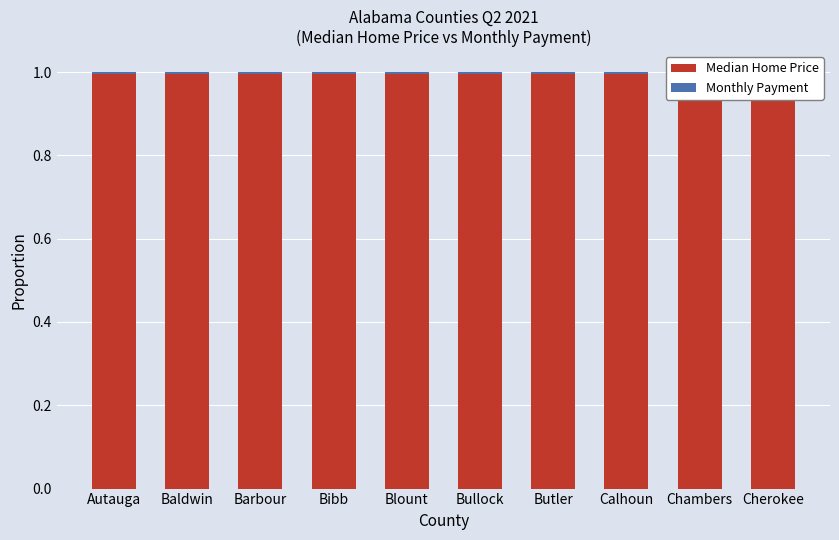

What is the minimum value for Median Home Price?

1.0